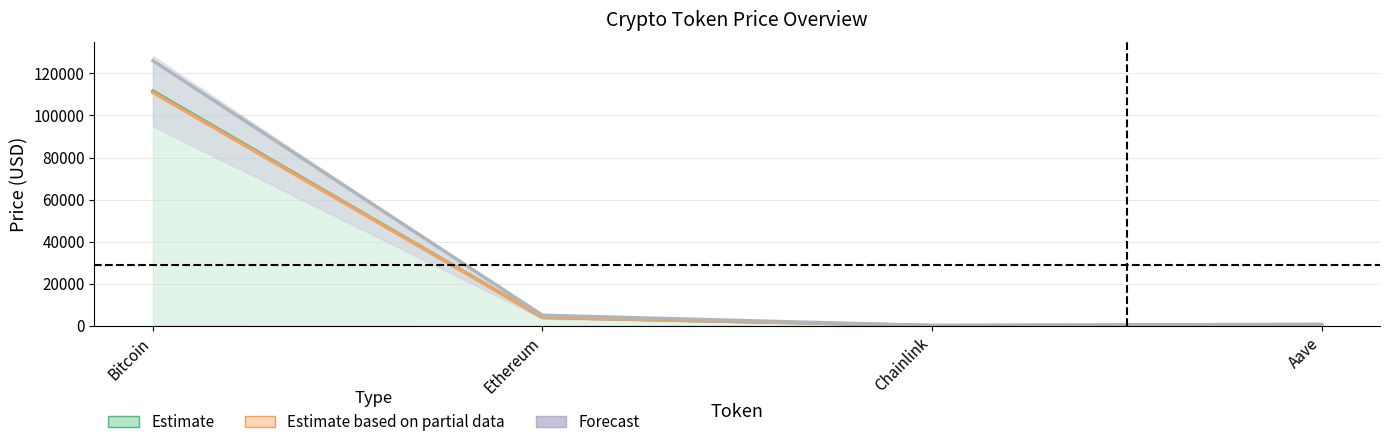

How many data points does each series have?

4